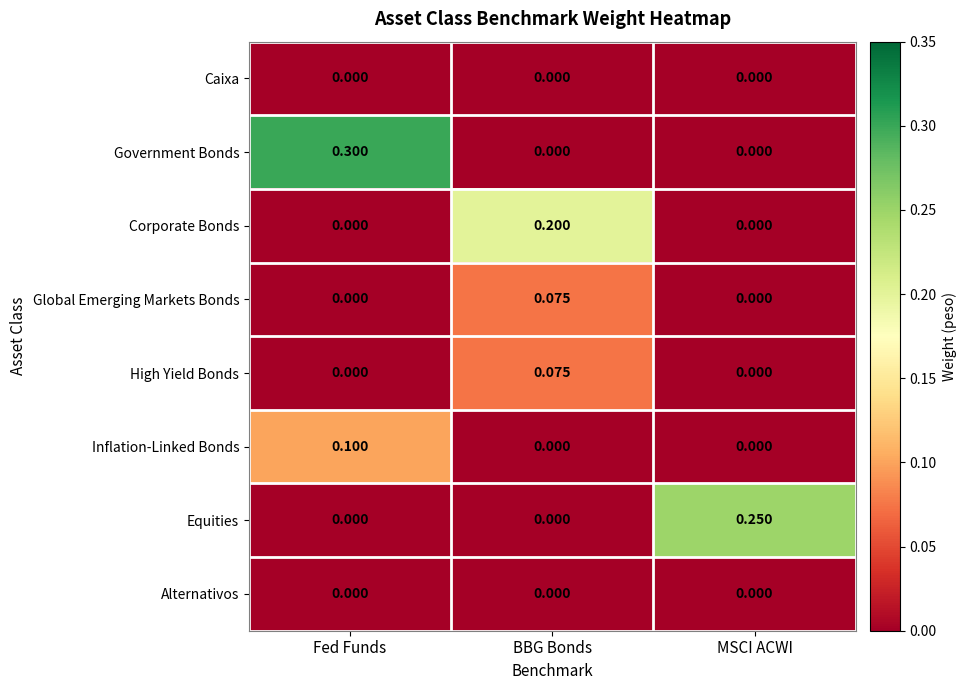

Is the value of Inflation-Linked Bonds at Fed Funds greater than the value of High Yield Bonds at MSCI ACWI?

Yes